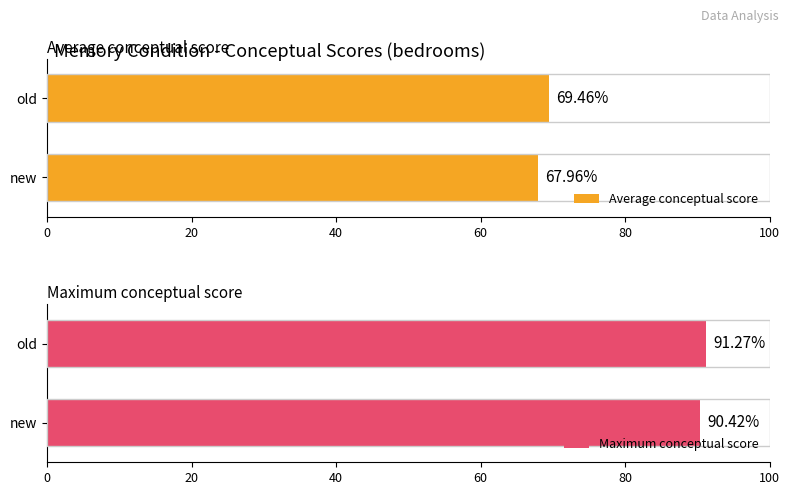

What is the greatest value displayed?

91.3